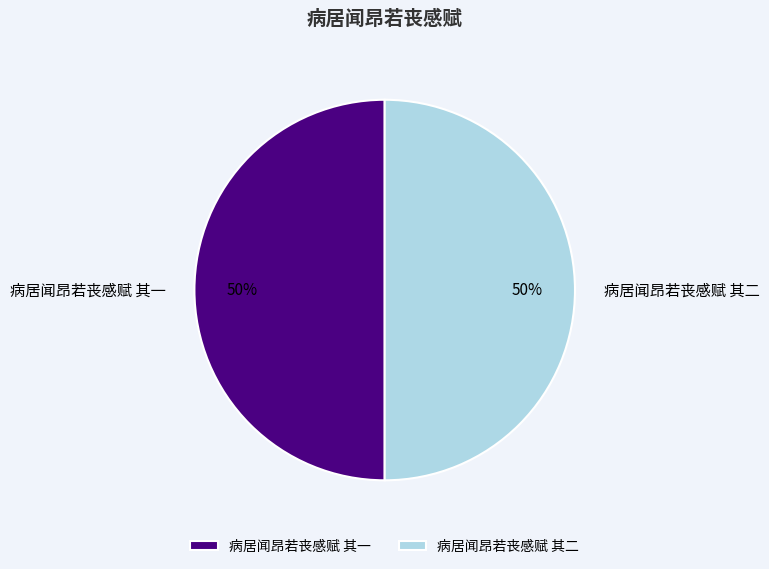

Approximately how many times larger is the value at 病居闻昂若丧感赋 其一 compared to 病居闻昂若丧感赋 其二?

1.0